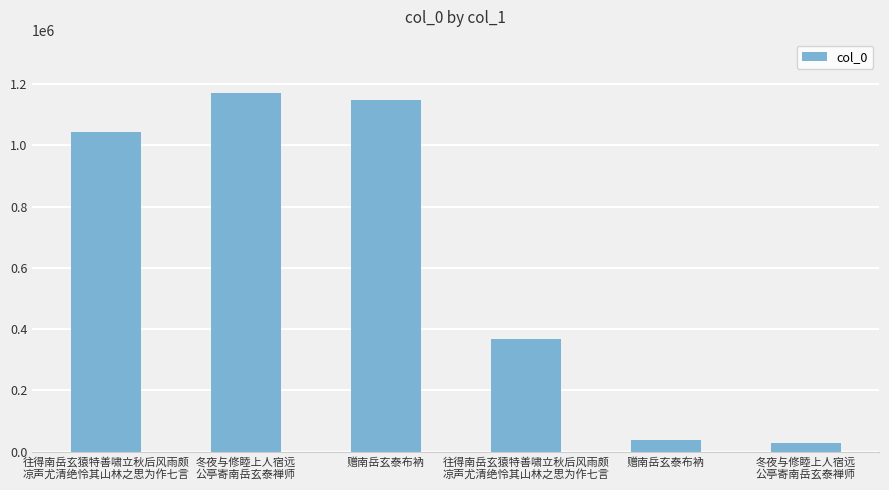

Does the chart contain any negative values?

No